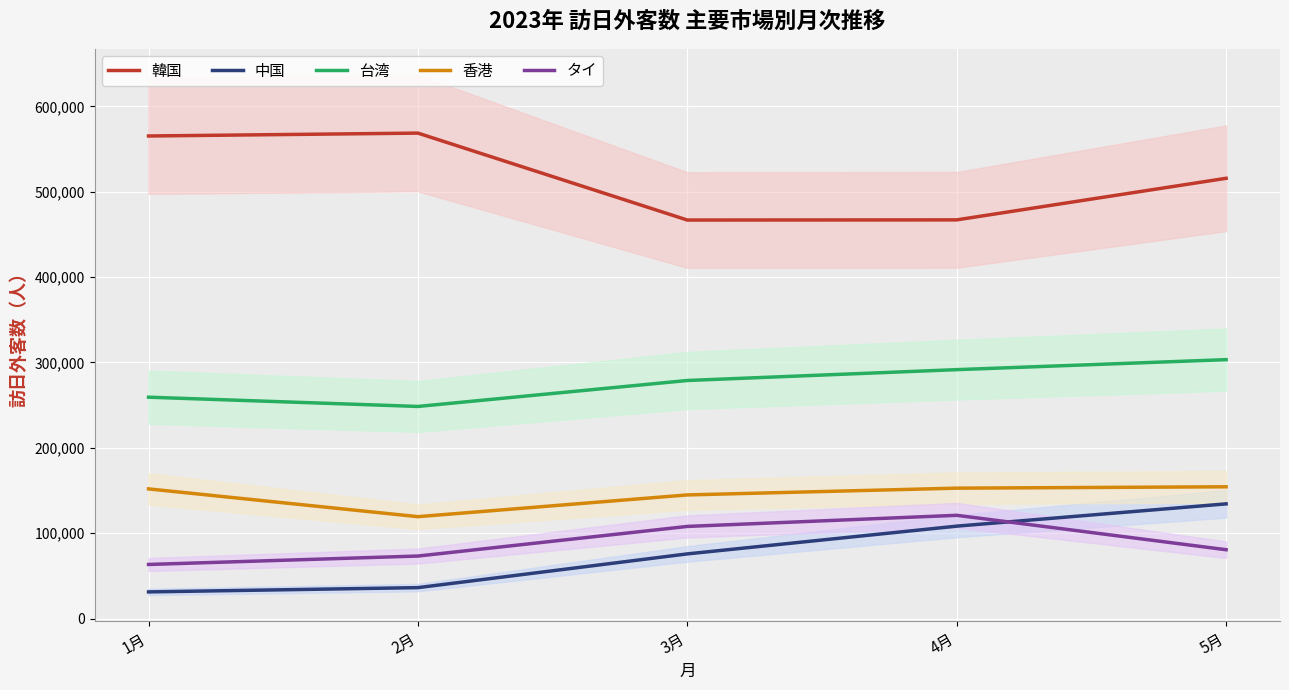

Reading left to right, extract all data points from this chart.

韓国: 1月=565251	2月=568622	3月=466810	4月=467000	5月=515700
中国: 1月=31291	2月=36285	3月=75814	4月=108300	5月=134400
台湾: 1月=259340	2月=248493	3月=278902	4月=291600	5月=303300
香港: 1月=151939	2月=119405	3月=144881	4月=152800	5月=154400
タイ: 1月=63431	2月=73292	3月=107975	4月=121000	5月=80700